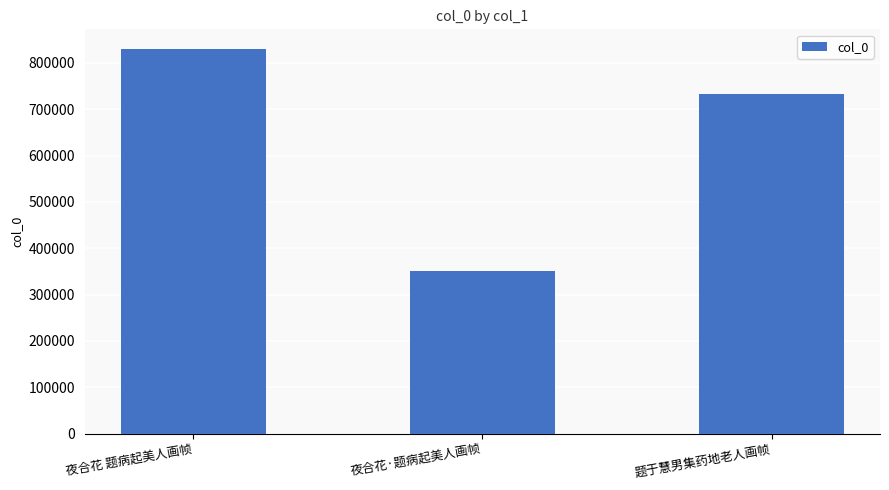

What is the ratio of the value at 夜合花 题病起美人画帧 to the value at 夜合花·题病起美人画帧?

2.4